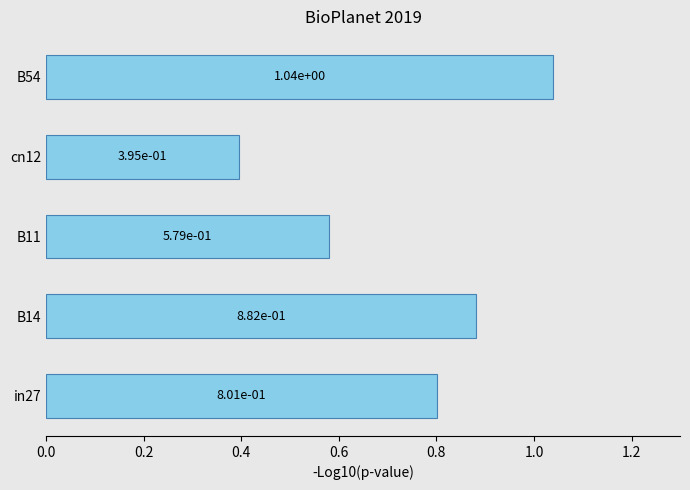

Is it true that the value at B54 is 0.7?

False